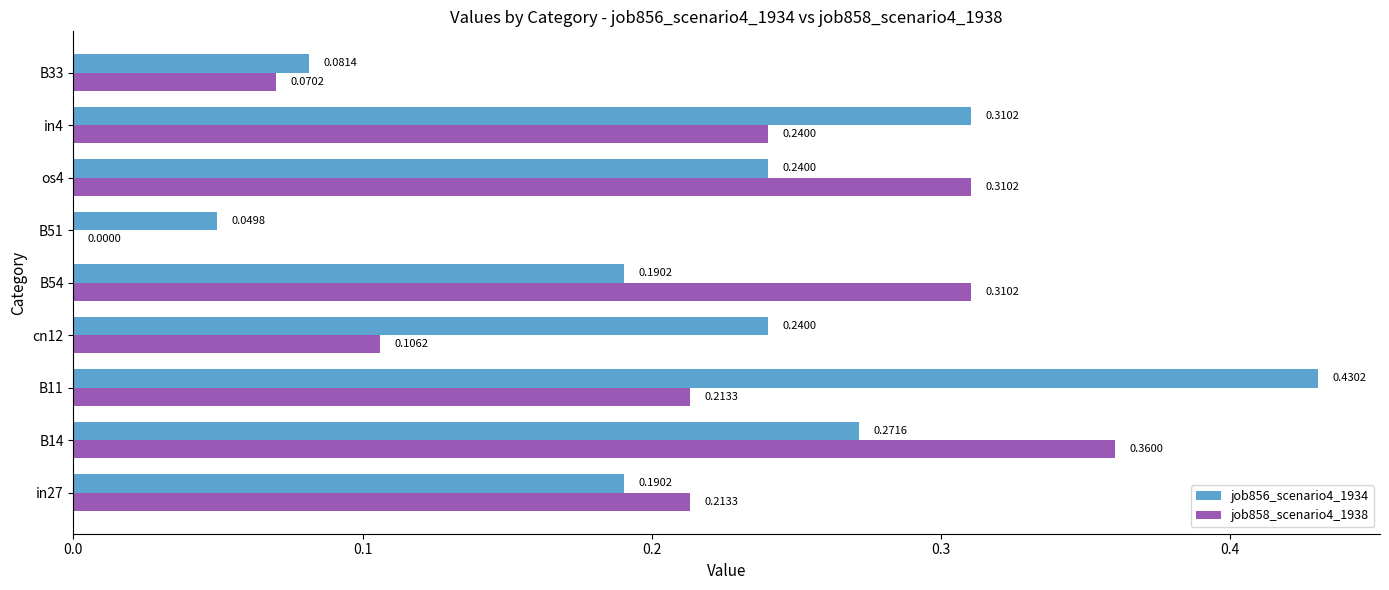

Which series changed the most between B14 and B33?

job858_scenario4_1938